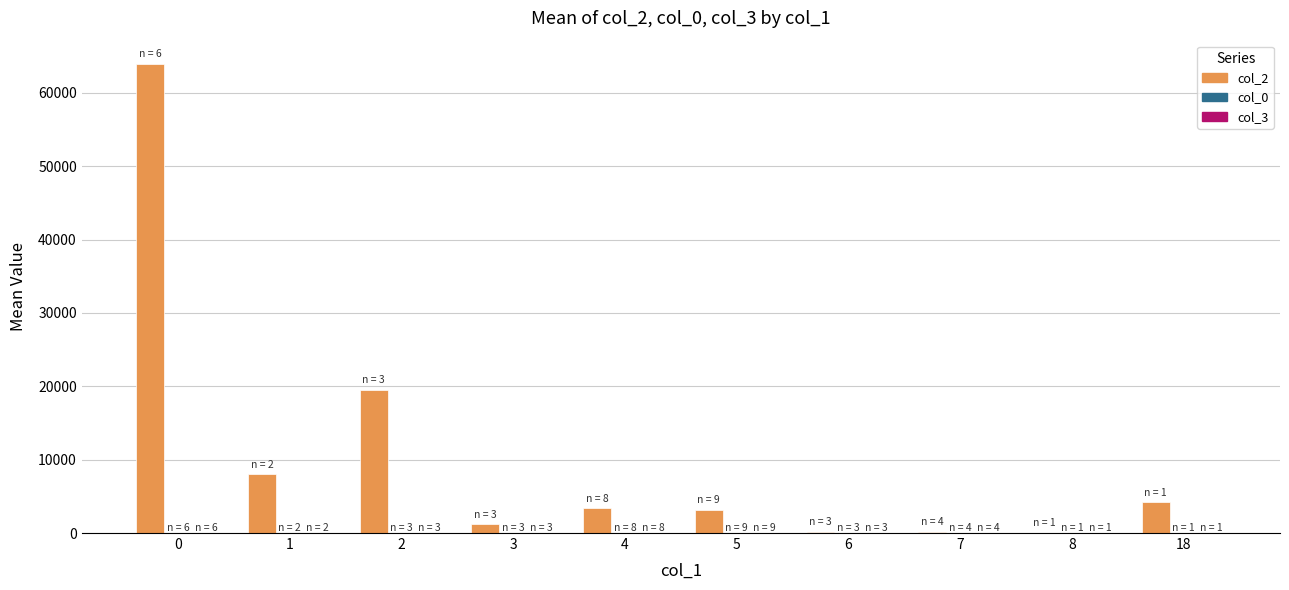

Which series has the largest total across all categories?

col_2